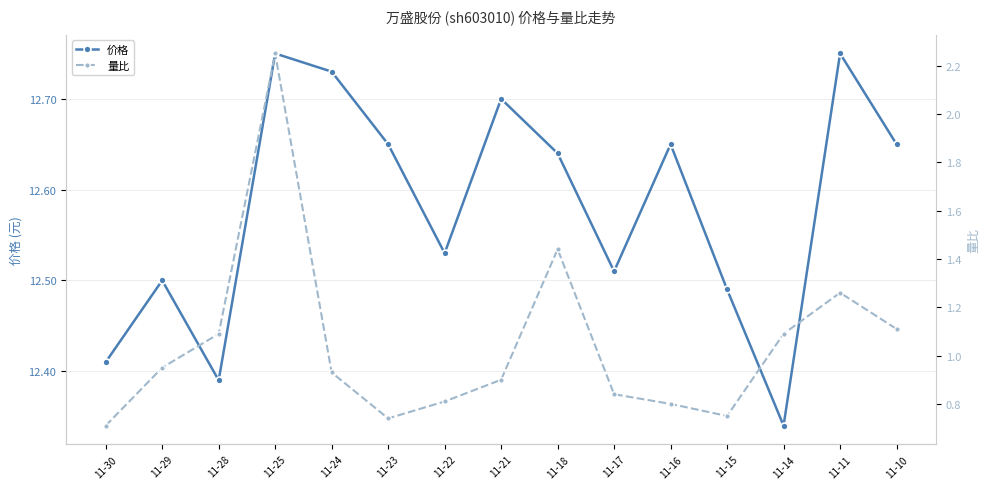

At how many categories does at least one series exceed 6?

15